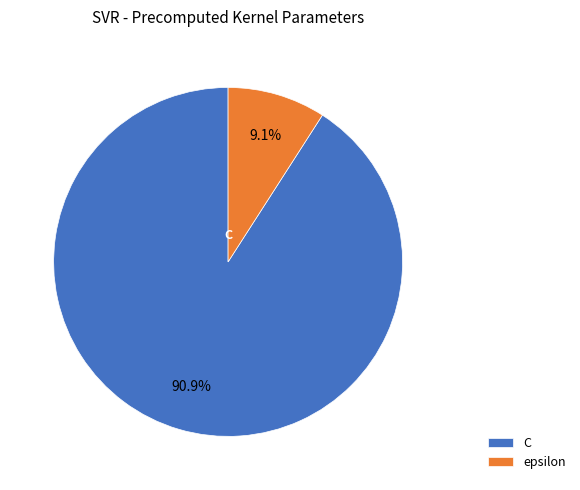

Rank the categories by value from highest to lowest.

C, epsilon